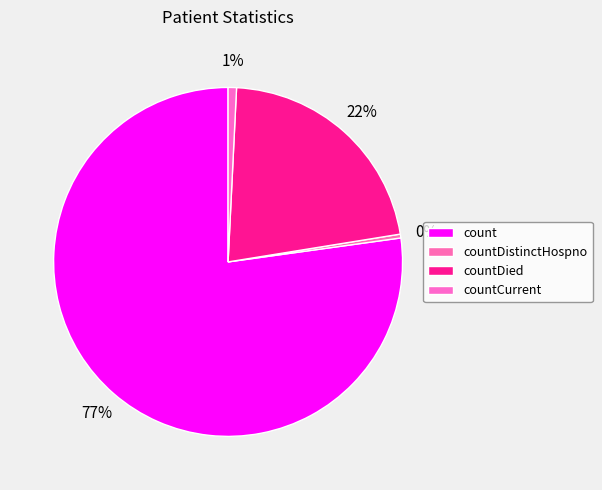

Is it true that countCurrent is 1% of the pie?

True